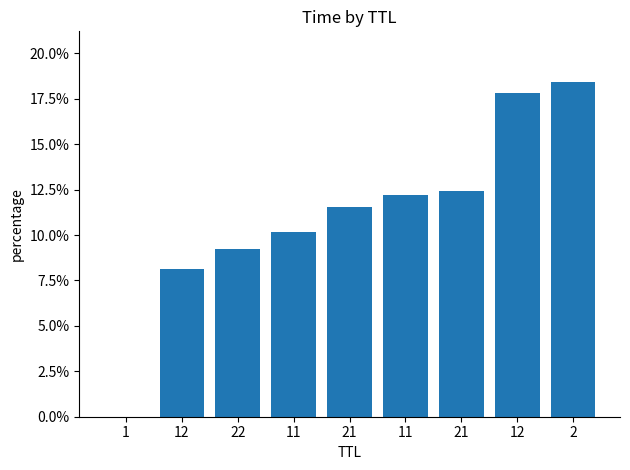

The chart shows a value of 0.2 at 21. True or false?

False